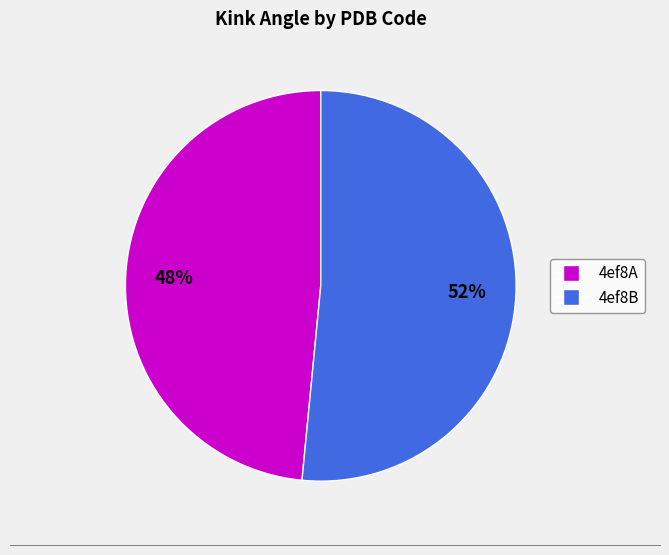

Does any single category account for the majority?

Yes